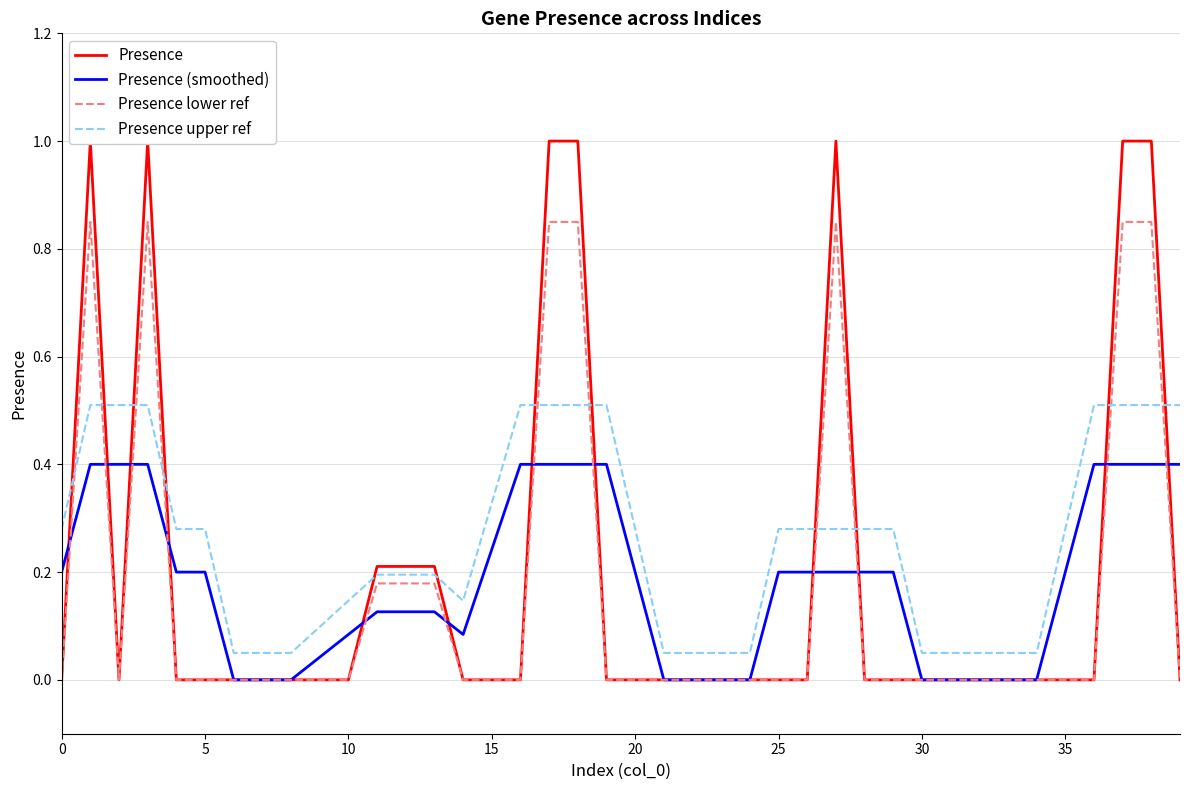

True or false: Presence upper ref and Presence (smoothed) intersect in this chart.

False